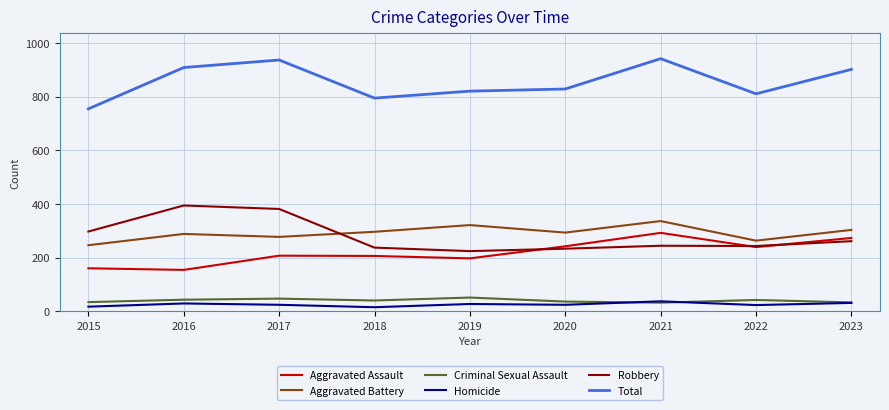

What is the highest value of the Criminal Sexual Assault series?

51